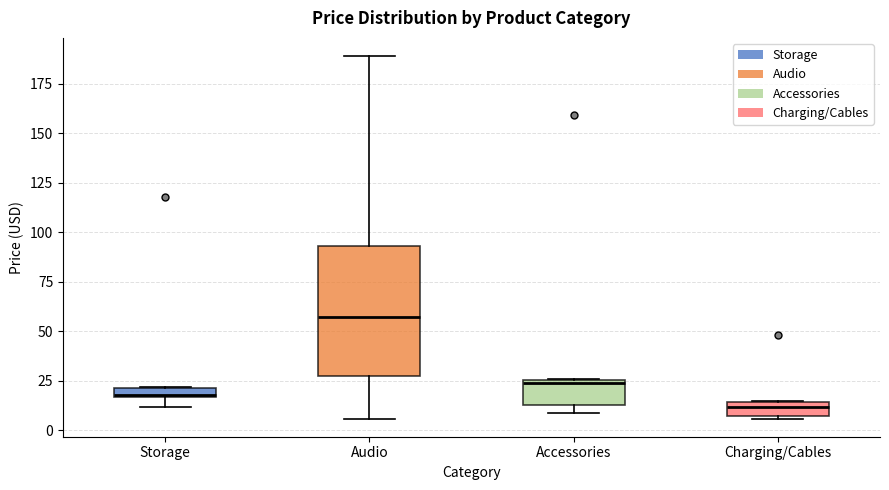

Where is the lower edge of the box for Accessories on the y-axis? The values are not printed on the chart, so give them approximately, as read against the axis.

15